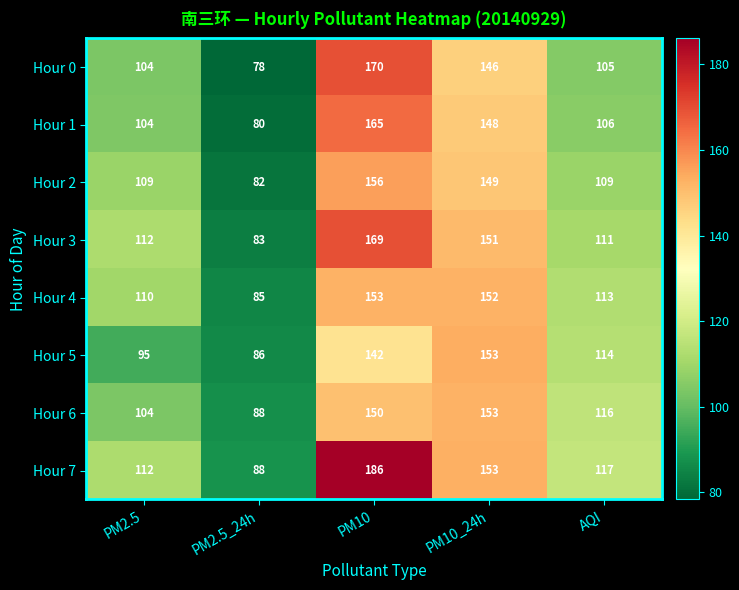

List the labels in order of Hour 7 value, smallest first.

PM2.5_24h, PM2.5, AQI, PM10_24h, PM10